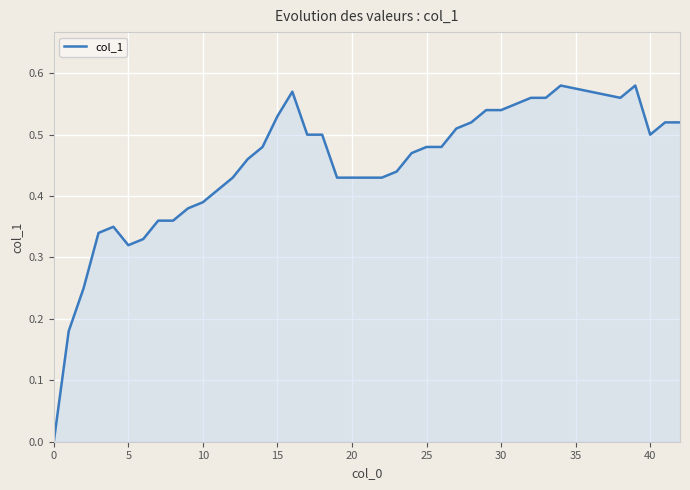

Does the chart display data point markers on the line(s)?

No